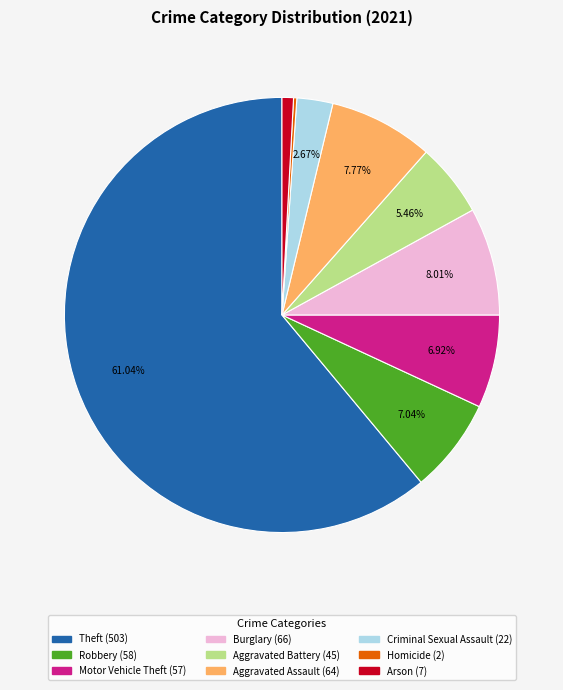

The Robbery slice represents 1% of the pie. True or false?

False